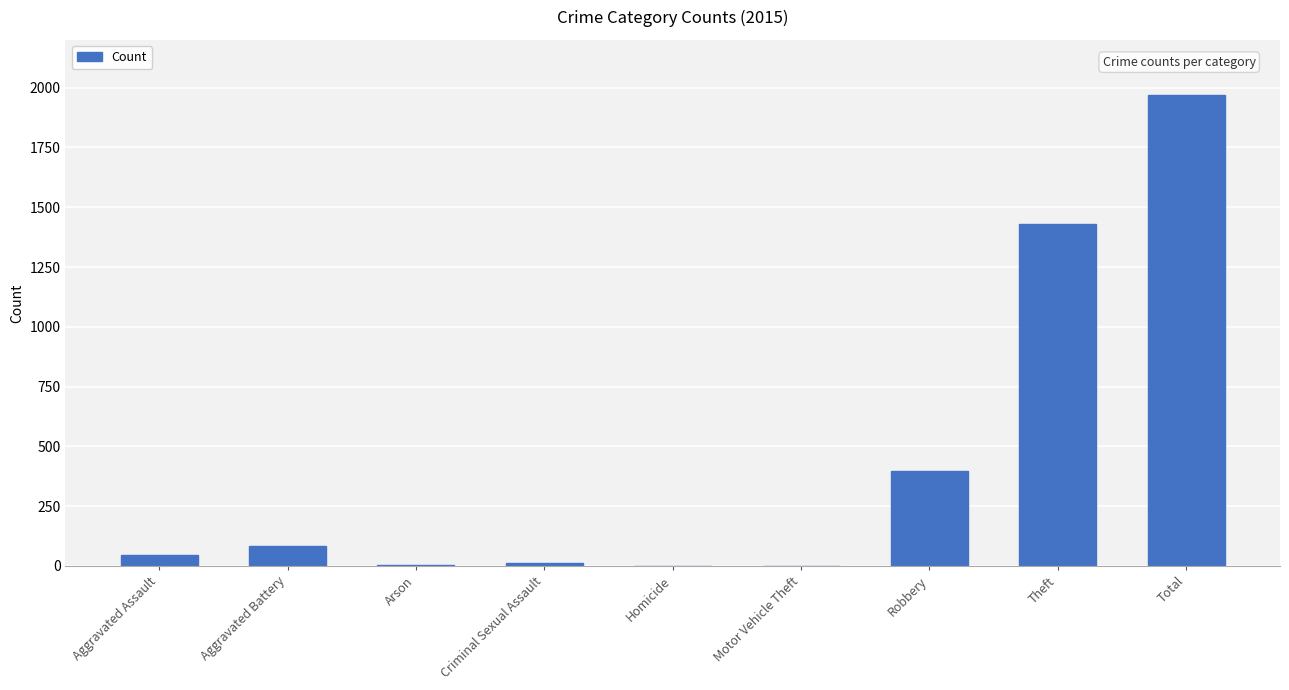

Which has a higher value, Aggravated Battery or Theft?

Theft